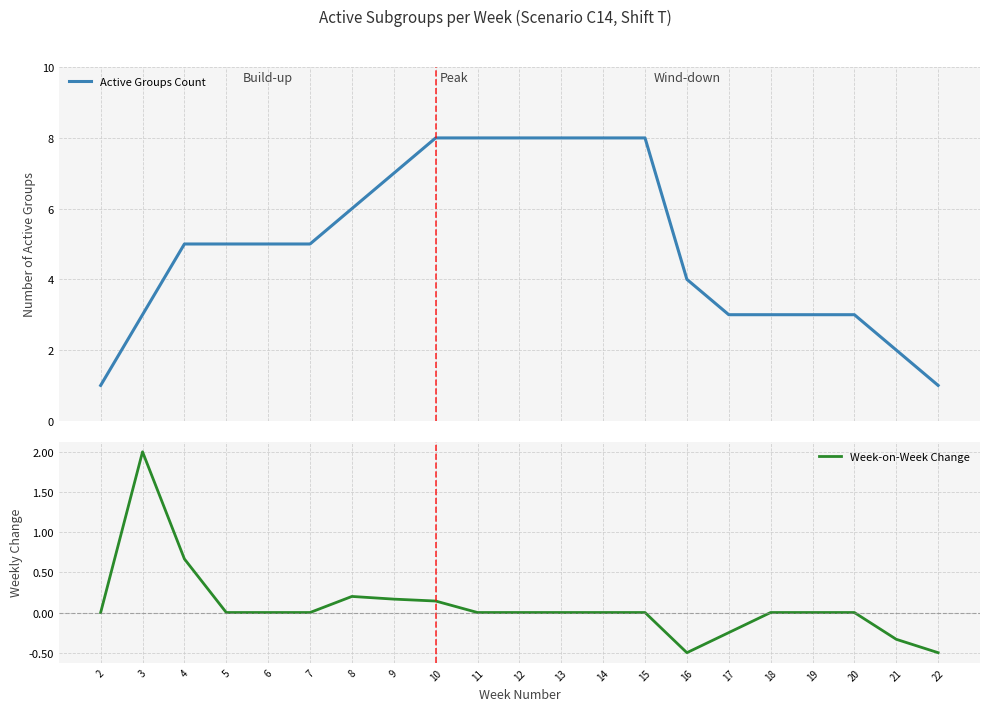

What is the difference between the highest and lowest values at 19?

3.0